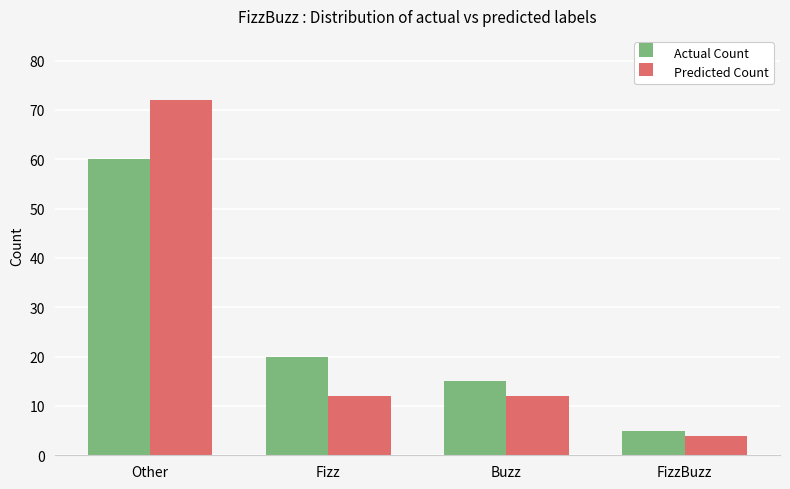

What is the average value of the Predicted Count series?

25